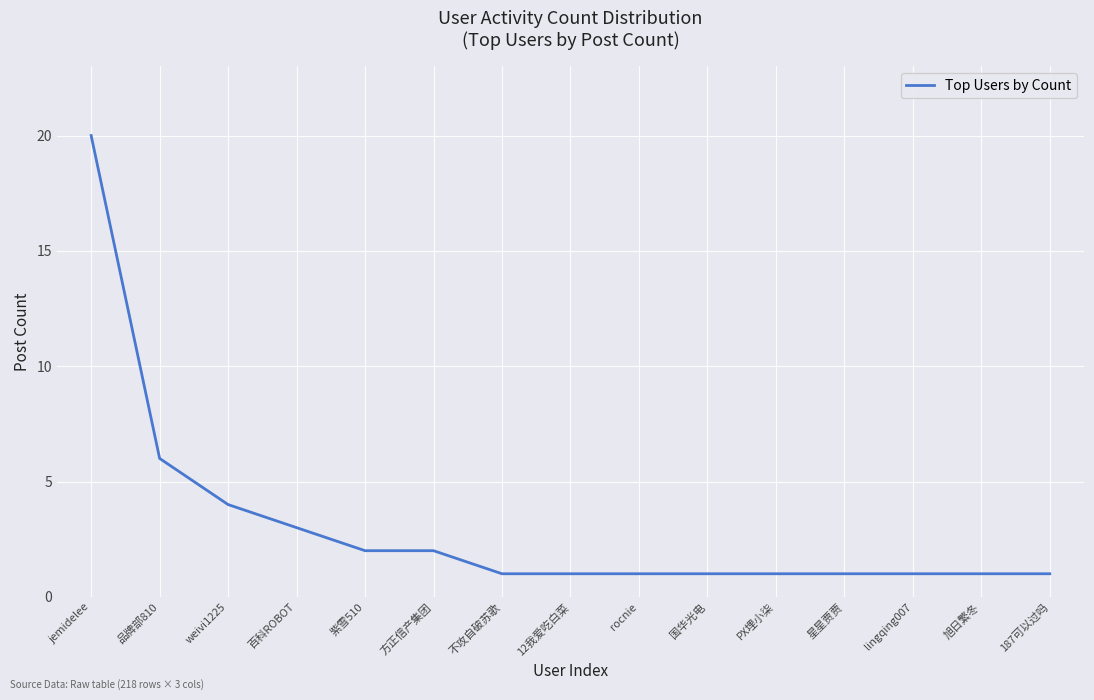

Where is the data nearest to the value 10?

品牌部810